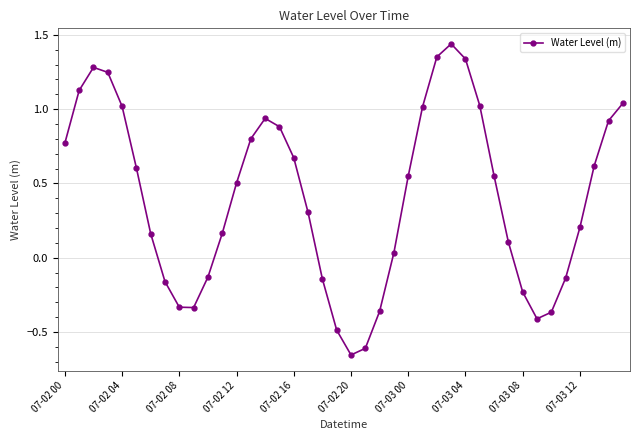

What is the difference between the maximum and minimum values?

2.1